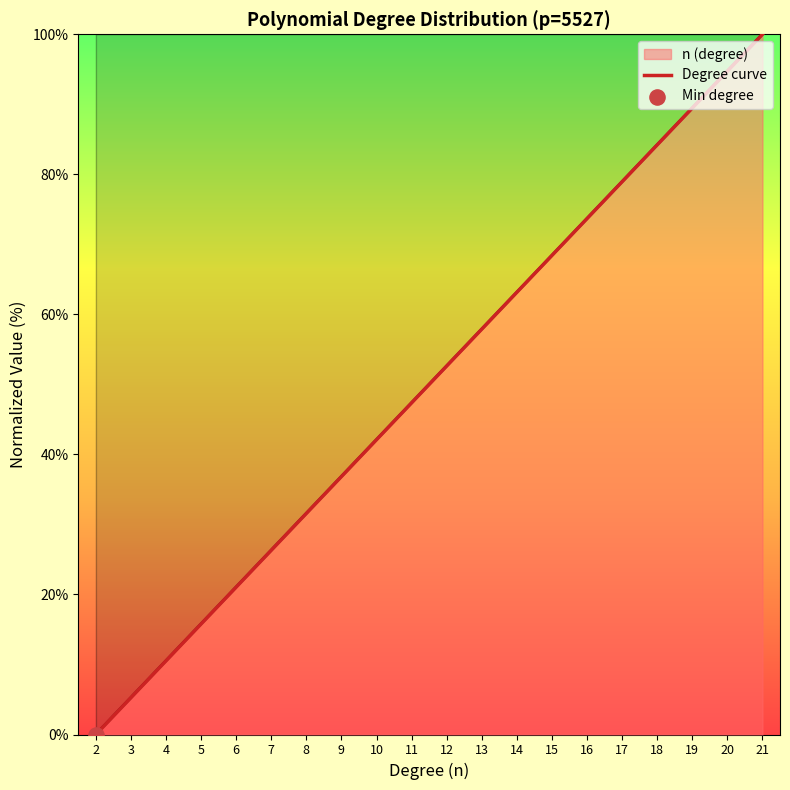

Which has a higher value, 11 or 8?

11